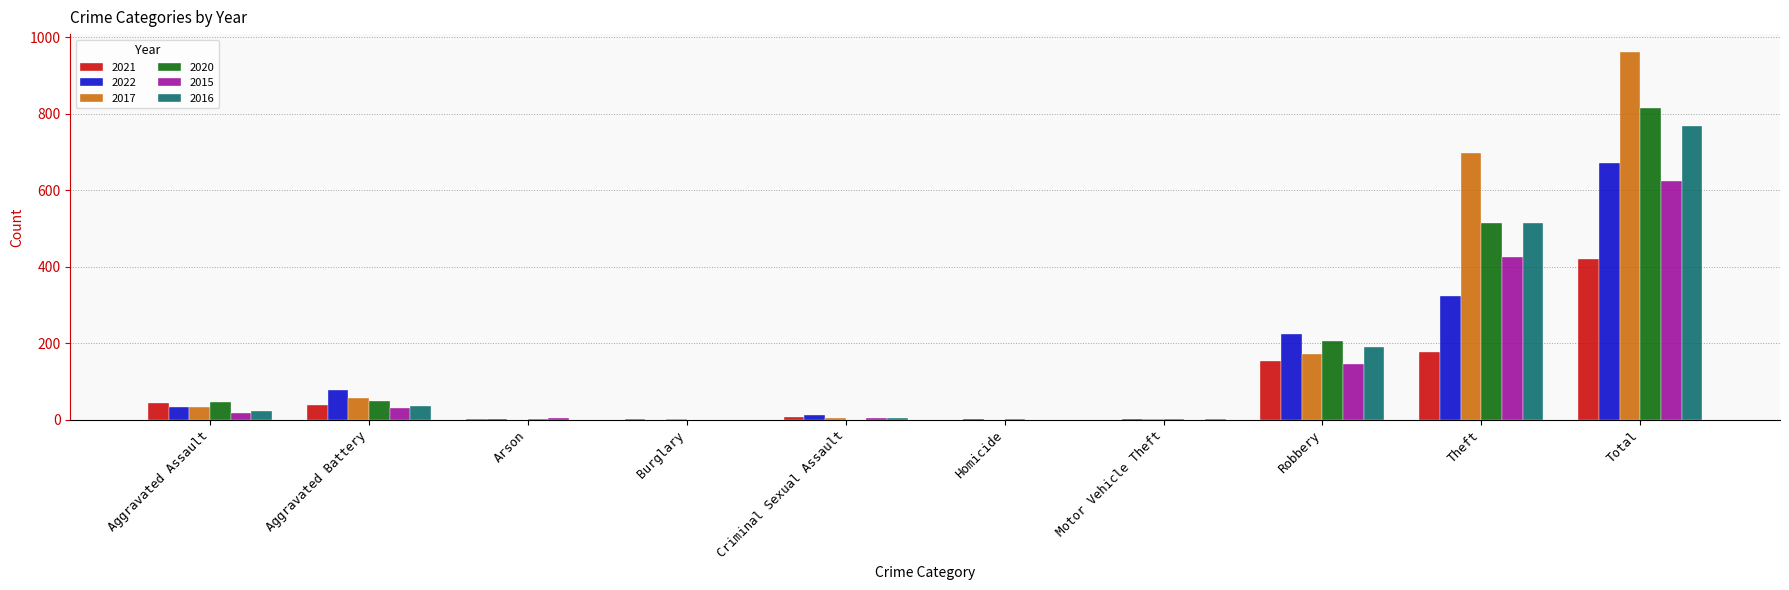

What is the average value of the 2017 series?

192